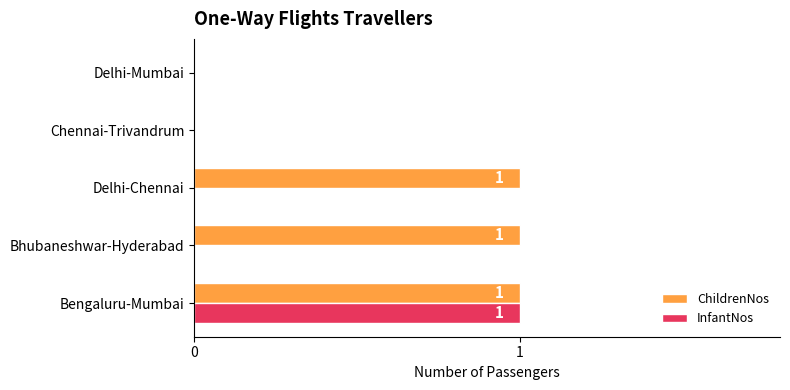

True or false: InfantNos has a value of 0 at Delhi-Mumbai.

True